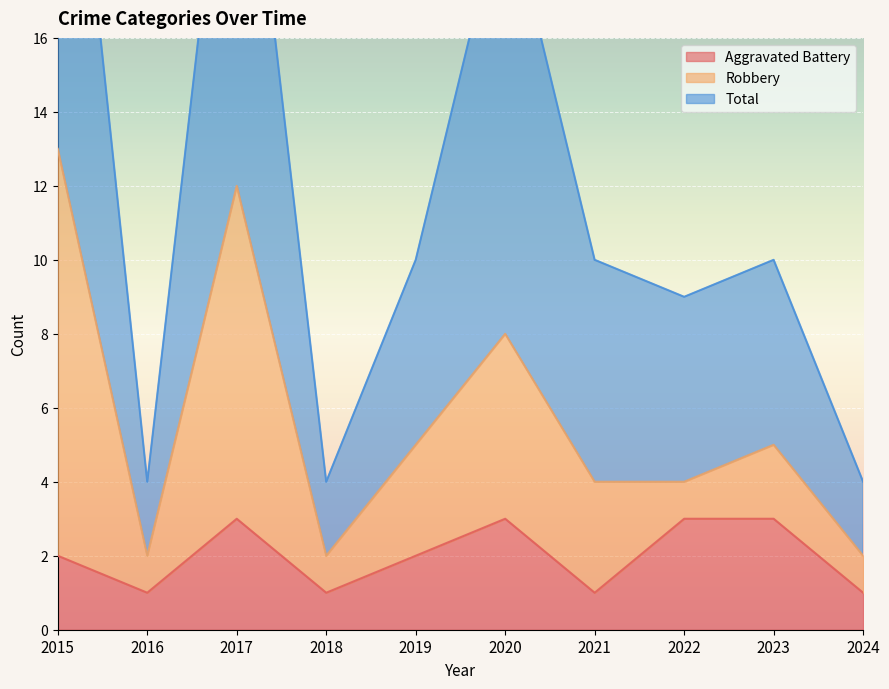

What is the highest value of the Aggravated Battery series?

3